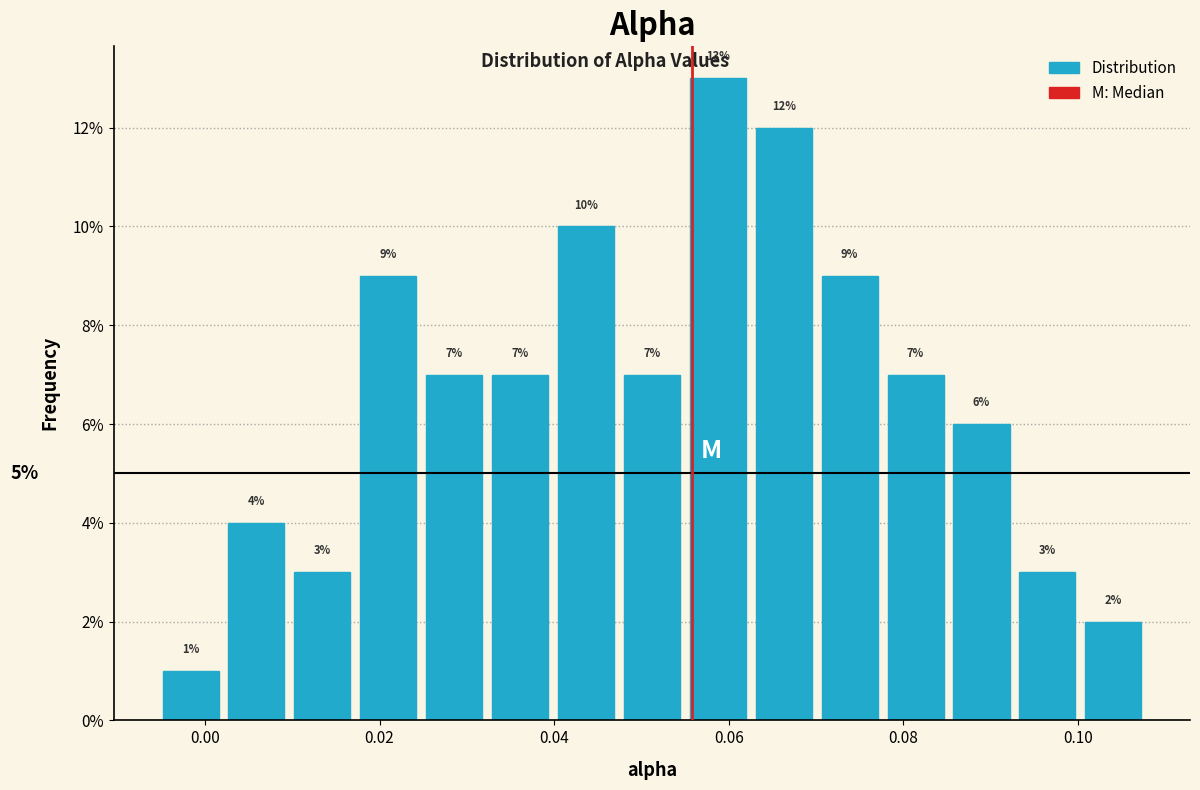

Read against the x-axis, roughly where is the centre of the tallest bar?

0.058